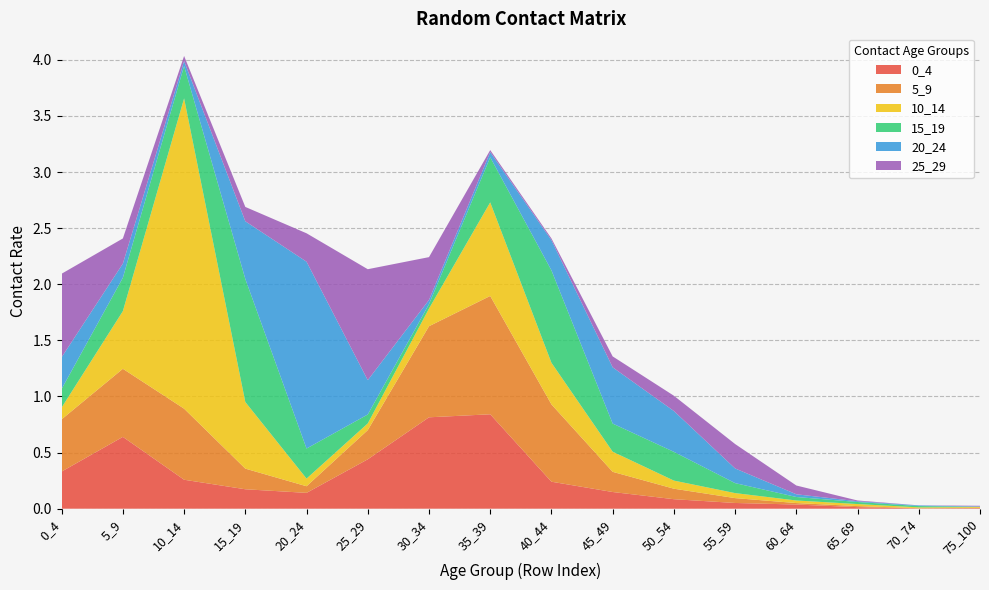

Reading right to left, transcribe all the data shown in this chart.

0_4: 0.0	0.0	0.0	0.0	0.1	0.1	0.1	0.2	0.8	0.8	0.4	0.1	0.2	0.3	0.6	0.3
5_9: 0.0	0.0	0.0	0.0	0.0	0.1	0.2	0.7	1.1	0.8	0.3	0.1	0.2	0.6	0.6	0.5
10_14: 0.0	0.0	0.0	0.0	0.0	0.1	0.2	0.4	0.8	0.2	0.1	0.1	0.6	2.8	0.5	0.1
15_19: 0.0	0.0	0.0	0.0	0.1	0.3	0.3	0.8	0.4	0.0	0.1	0.3	1.1	0.3	0.3	0.2
20_24: 0.0	0.0	0.0	0.0	0.1	0.4	0.5	0.3	0.0	0.0	0.3	1.7	0.5	0.0	0.1	0.3
25_29: 0.0	0.0	0.0	0.1	0.2	0.1	0.1	0.0	0.0	0.4	1.0	0.3	0.1	0.0	0.2	0.7